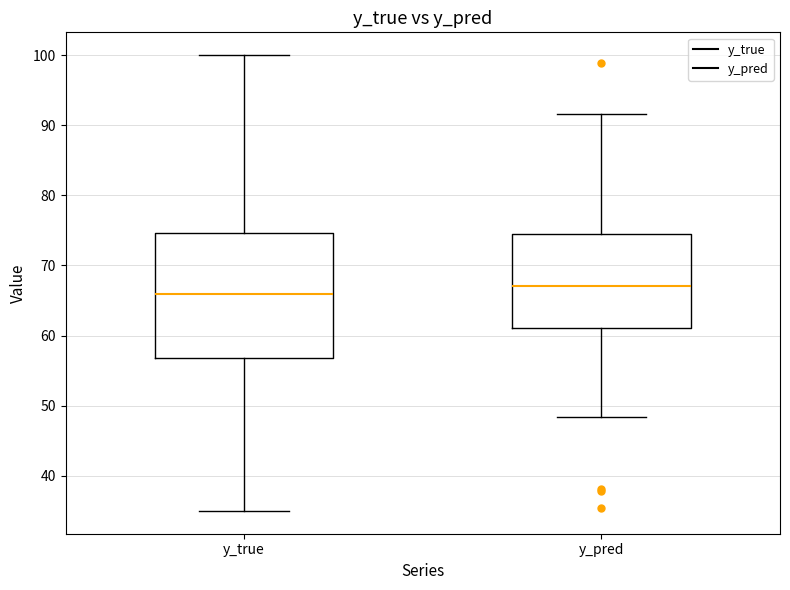

Which box's median line is the lowest?

y_true